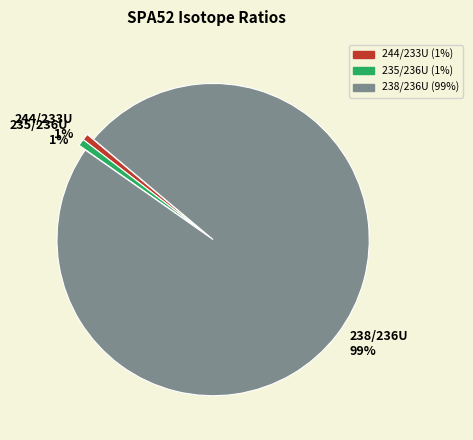

How many segments does this pie chart have?

3